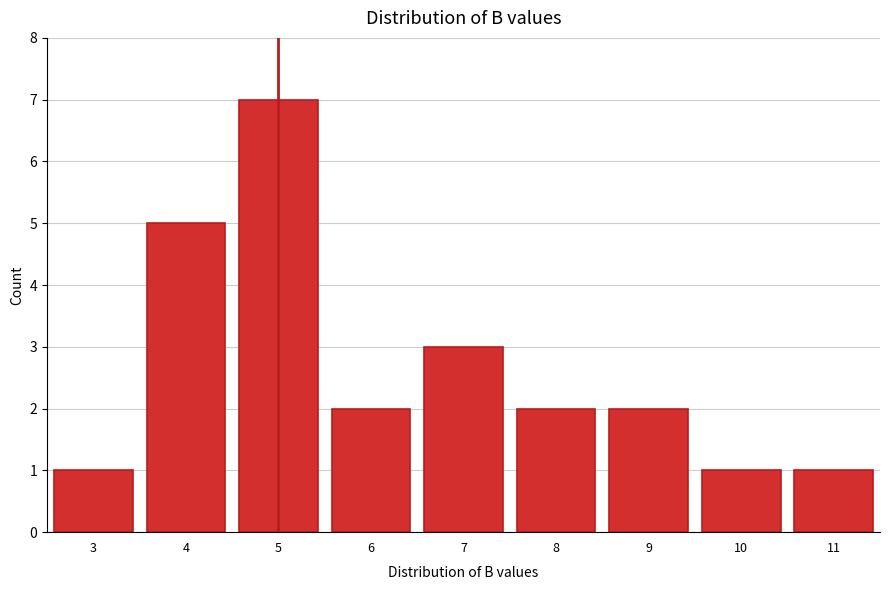

Reading right to left, what are all the values shown in this chart?

1	1	2	2	3	2	7	5	1